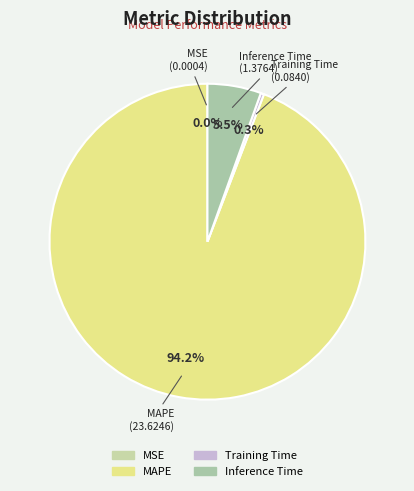

To the nearest percent, what is the average slice percentage?

25%